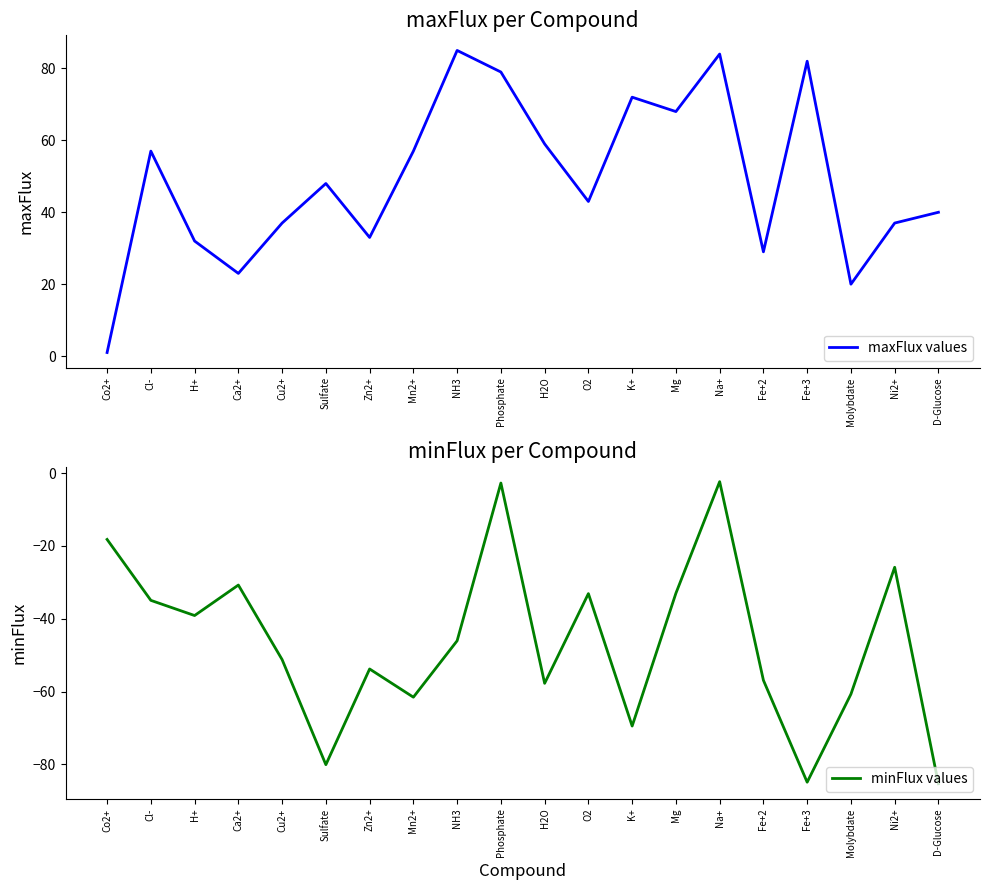

How many values in the minFlux values series exceed -46?

9